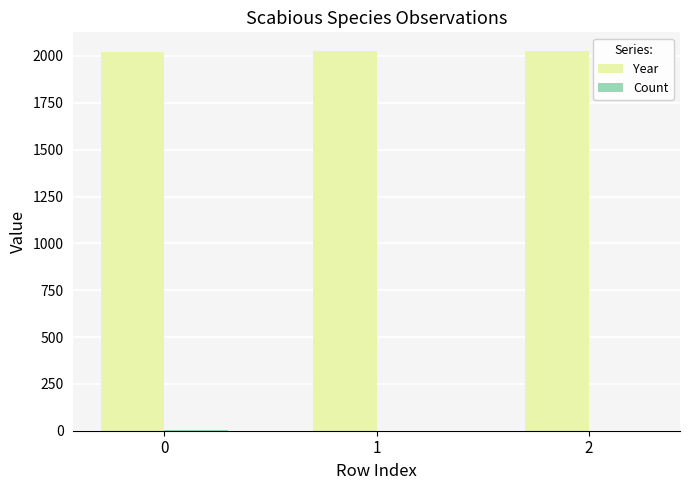

What is the sum of all Year values?

6069